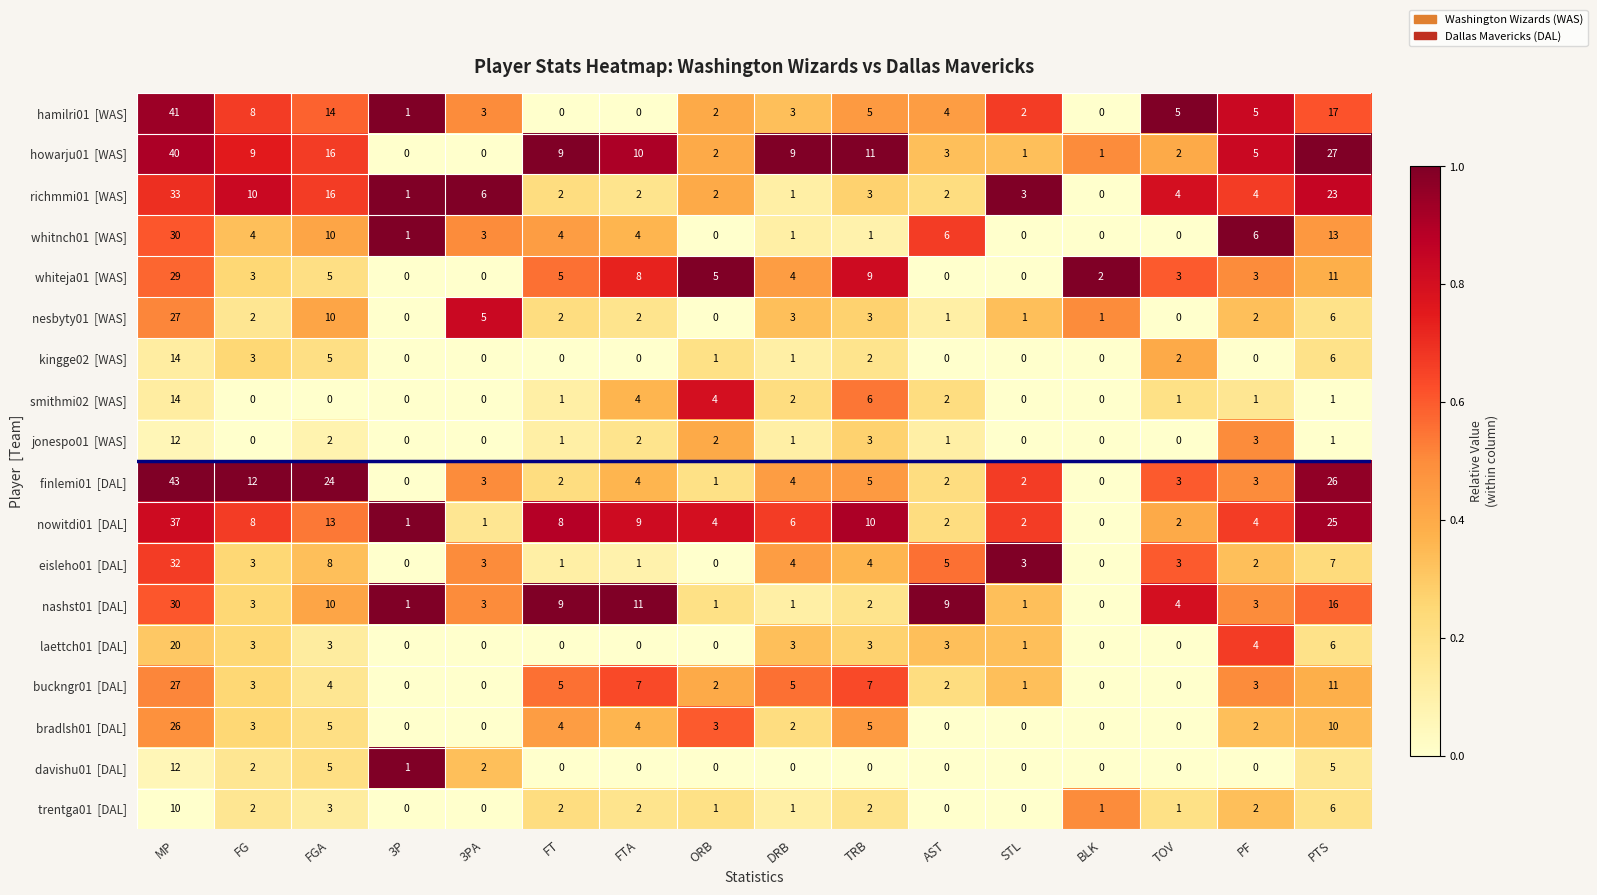

What is the maximum value shown in the chart?

43